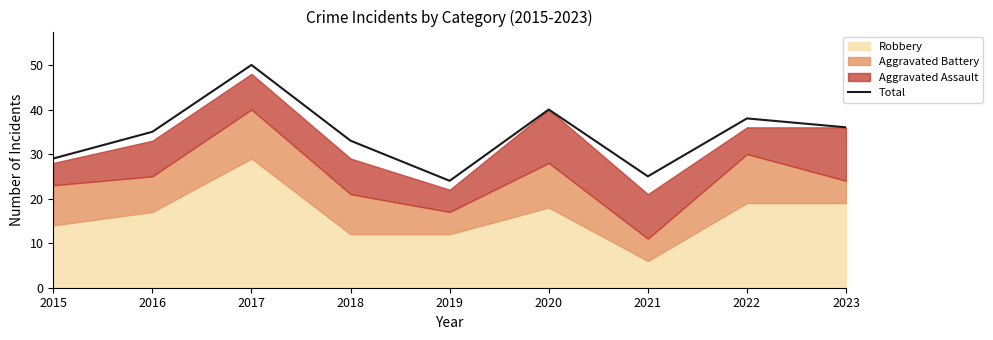

Where is the first local maximum?

2017